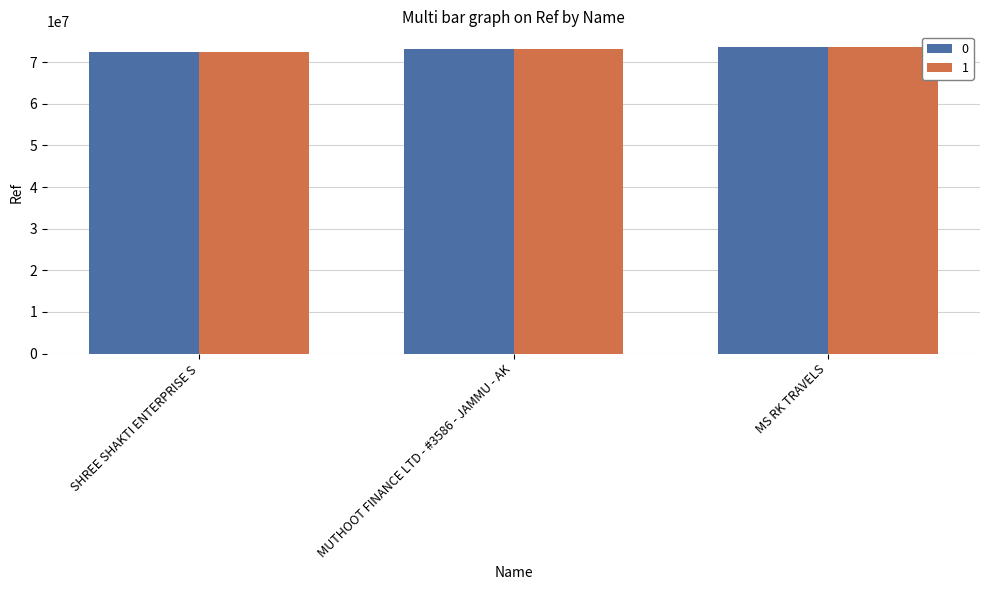

Count the number of categories in the chart.

3